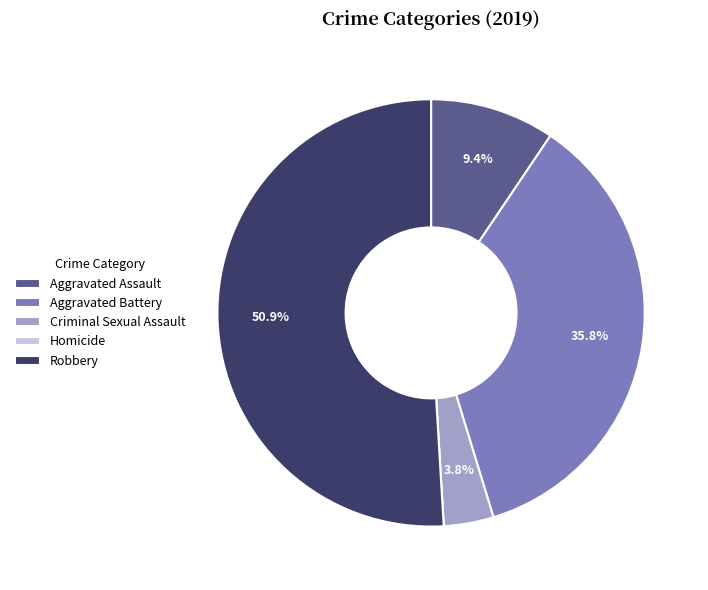

To the nearest percent, what is the difference between the largest and smallest slice percentages?

51%